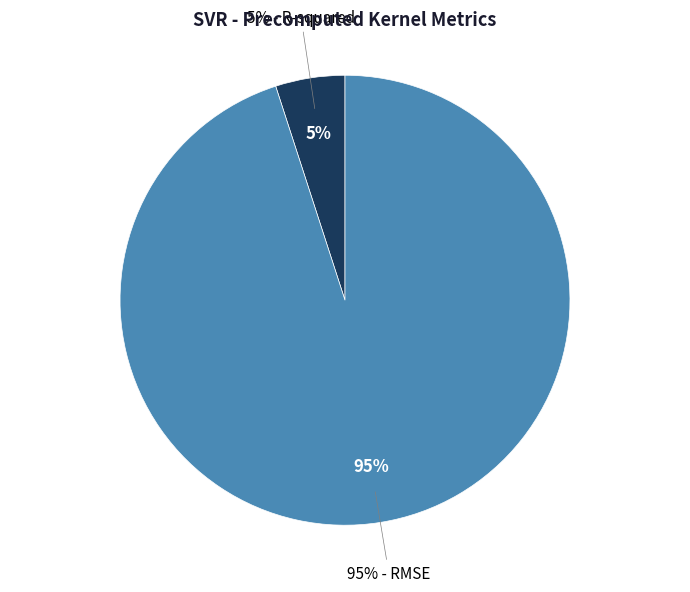

To the nearest percent, what is the difference between the RMSE and R-squared slice percentages?

90%